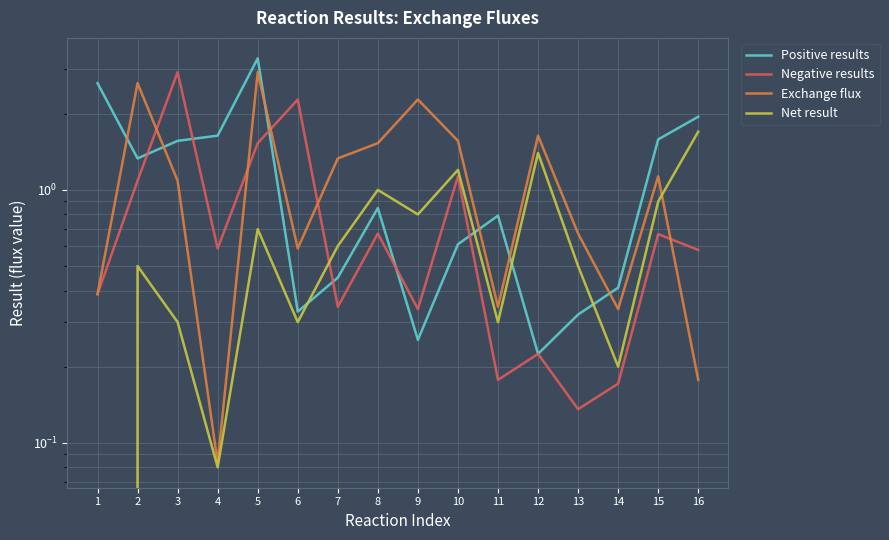

Reading left to right, transcribe all the data shown in this chart.

Positive results: 2.6	1.3	1.6	1.6	3.3	0.3	0.4	0.8	0.3	0.6	0.8	0.2	0.3	0.4	1.6	1.9
Negative results: 0.4	1.1	2.9	0.6	1.5	2.3	0.3	0.7	0.3	1.1	0.2	0.2	0.1	0.2	0.7	0.6
Exchange flux: 0.4	2.6	1.1	0.1	2.9	0.6	1.3	1.5	2.3	1.6	0.3	1.6	0.7	0.3	1.1	0.2
Net result: 0.0	0.5	0.3	0.1	0.7	0.3	0.6	1.0	0.8	1.2	0.3	1.4	0.5	0.2	0.9	1.7